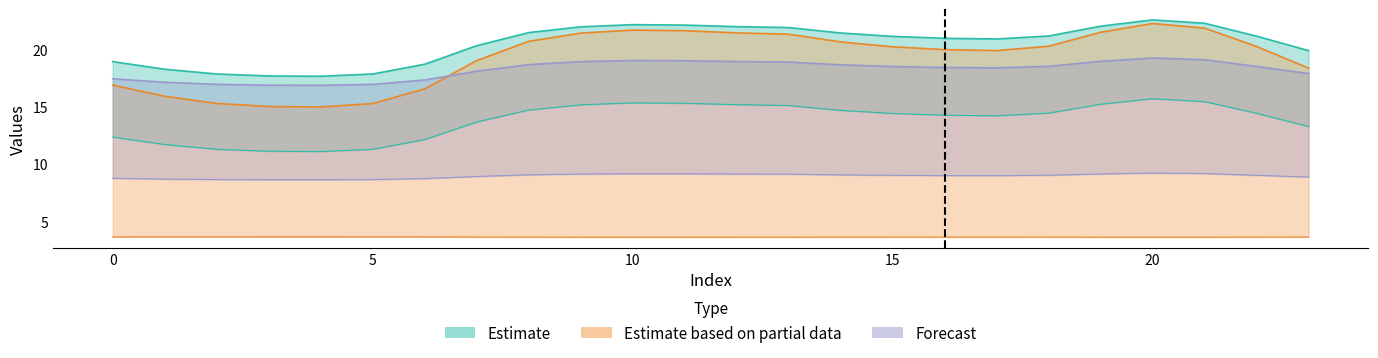

Reading left to right, list all the values displayed in this chart.

col_1: 0=18.9	1=18.2	2=17.8	3=17.7	4=17.6	5=17.8	6=18.7	7=20.3	8=21.4	9=21.9	10=22.1	11=22.1	12=22.0	13=21.9	14=21.4	15=21.1	16=20.9	17=20.9	18=21.1	19=22.0	20=22.5	21=22.3	22=21.1	23=19.9
col_2: 0=12.3	1=11.7	2=11.3	3=11.1	4=11.1	5=11.3	6=12.1	7=13.7	8=14.7	9=15.2	10=15.3	11=15.3	12=15.2	13=15.1	14=14.7	15=14.4	16=14.2	17=14.2	18=14.4	19=15.2	20=15.7	21=15.4	22=14.4	23=13.3
col_4: 0=8.8	1=8.7	2=8.6	3=8.6	4=8.6	5=8.6	6=8.7	7=8.9	8=9.1	9=9.1	10=9.2	11=9.1	12=9.1	13=9.1	14=9.1	15=9.0	16=9.0	17=9.0	18=9.0	19=9.1	20=9.2	21=9.2	22=9.0	23=8.9
col_5: 0=16.9	1=15.9	2=15.3	3=15.0	4=15.0	5=15.3	6=16.5	7=19.0	8=20.7	9=21.4	10=21.7	11=21.6	12=21.4	13=21.3	14=20.6	15=20.2	16=20.0	17=19.9	18=20.2	19=21.5	20=22.2	21=21.8	22=20.2	23=18.3
col_6: 0=3.7	1=3.7	2=3.7	3=3.7	4=3.7	5=3.7	6=3.7	7=3.6	8=3.6	9=3.6	10=3.6	11=3.6	12=3.6	13=3.6	14=3.6	15=3.6	16=3.6	17=3.6	18=3.6	19=3.6	20=3.6	21=3.6	22=3.6	23=3.6
col_12: 0=17.4	1=17.1	2=16.9	3=16.9	4=16.8	5=16.9	6=17.3	7=18.1	8=18.7	9=18.9	10=19.0	11=19.0	12=18.9	13=18.9	14=18.6	15=18.5	16=18.4	17=18.4	18=18.5	19=18.9	20=19.2	21=19.1	22=18.5	23=17.9